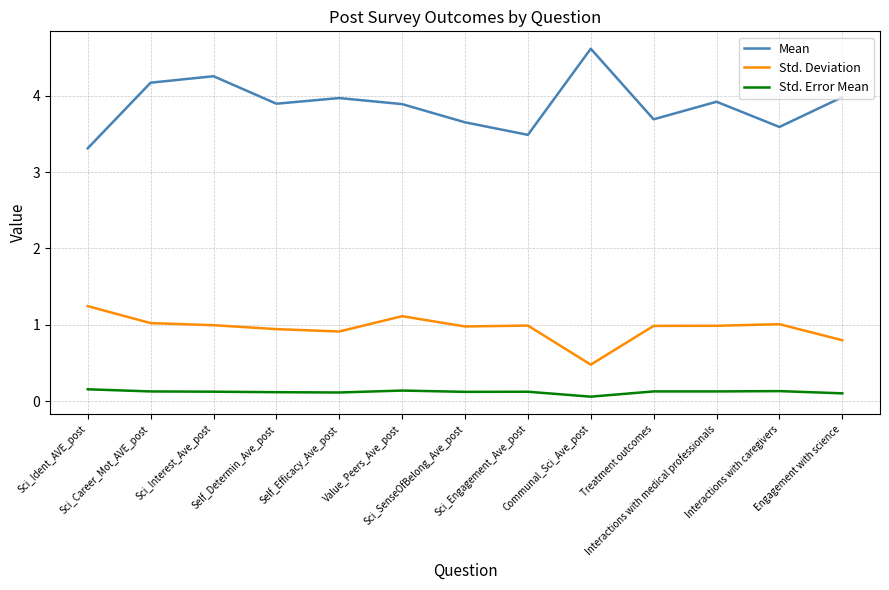

True or false: Mean and Std. Deviation cross at least once.

False